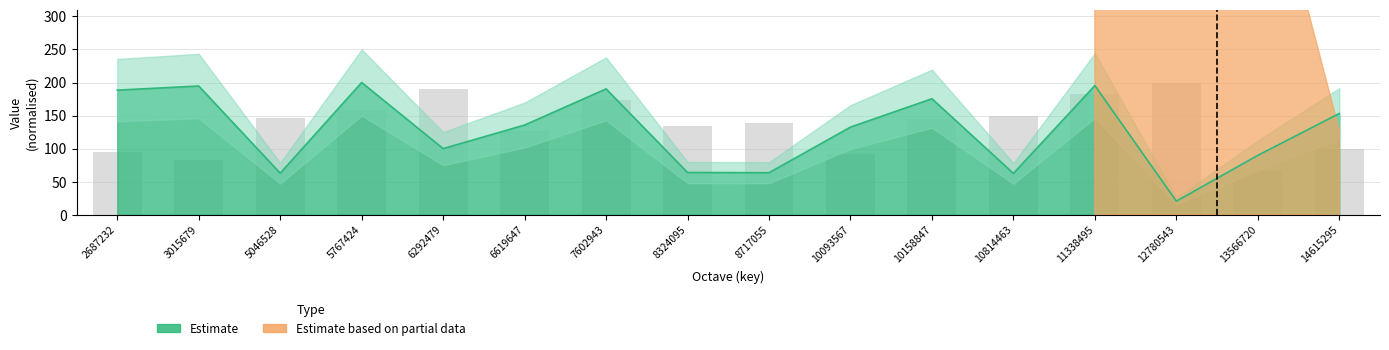

The value at 8717055 is 139.4. True or false?

True